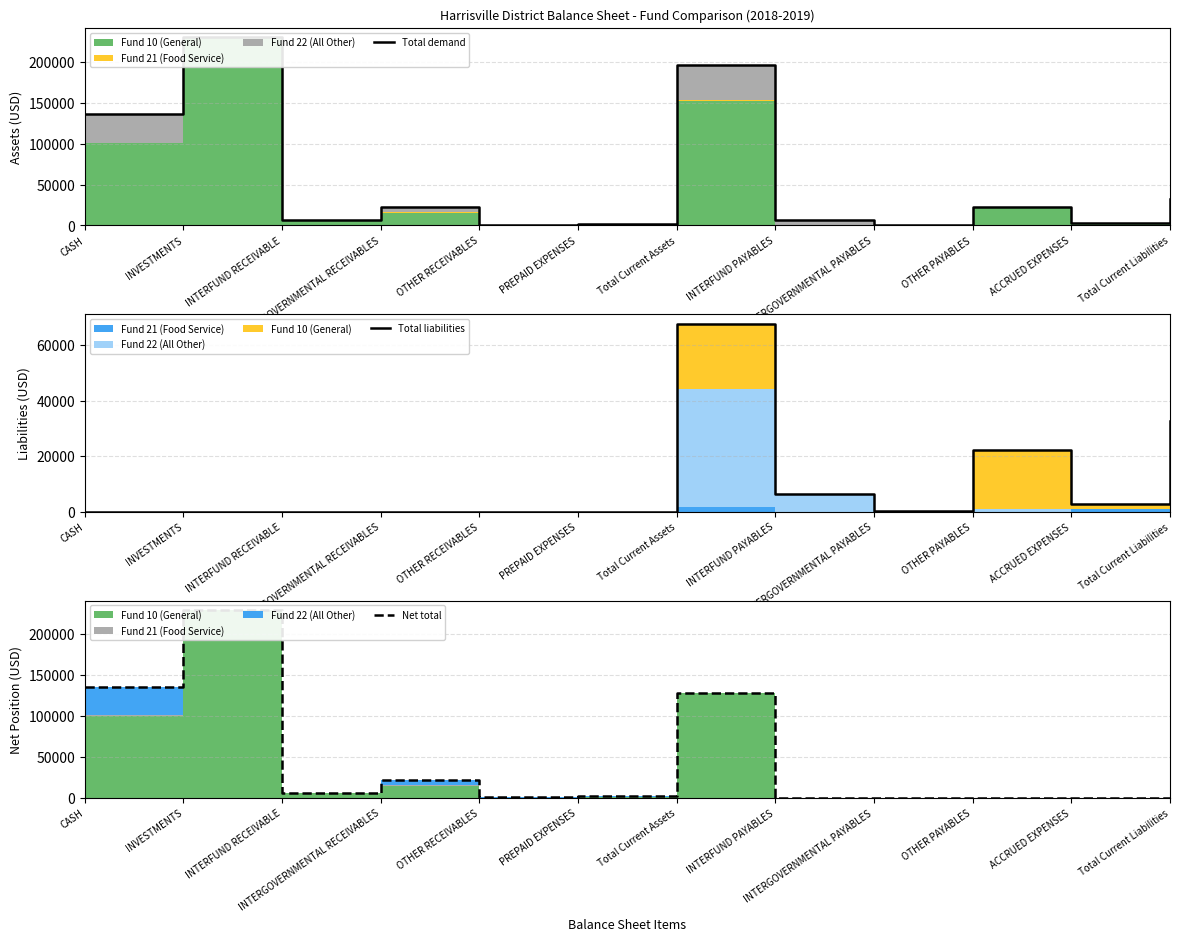

Reading left to right, list all the values displayed in this chart.

Total demand: 135608.4	229762.6	6318.9	22117.1	750.6	2195.0	195662.6	6318.9	417.8	22378.8	2914.8	32613.6
Total liabilities: 0.0	0.0	0.0	0.0	0.0	0.0	67707.8	6318.9	417.8	22378.8	2914.8	32613.6
Net total: 135608.4	229762.6	6318.9	22117.1	750.6	2195.0	127954.8	0.0	0.0	0.0	0.0	0.0